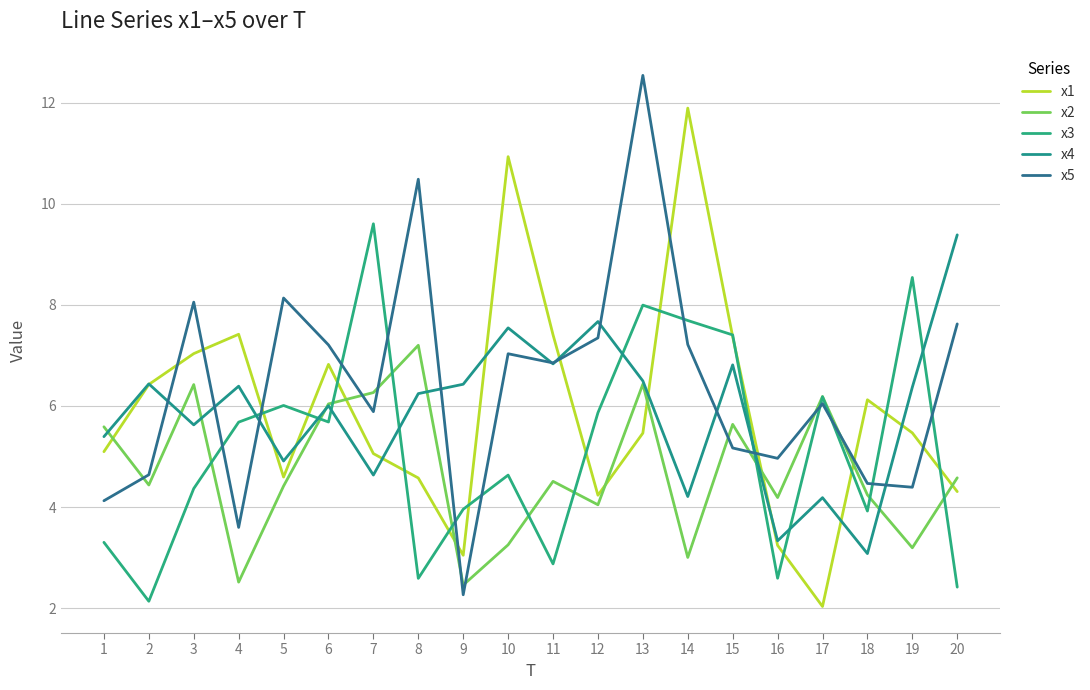

Which series has the largest total across all categories?

x5